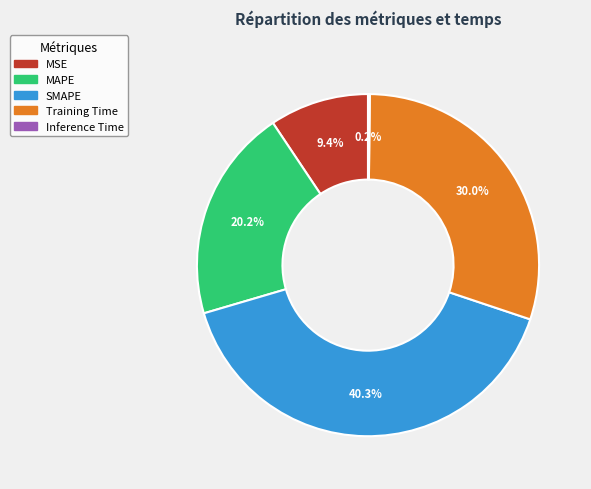

Which category has the biggest portion of the pie?

SMAPE